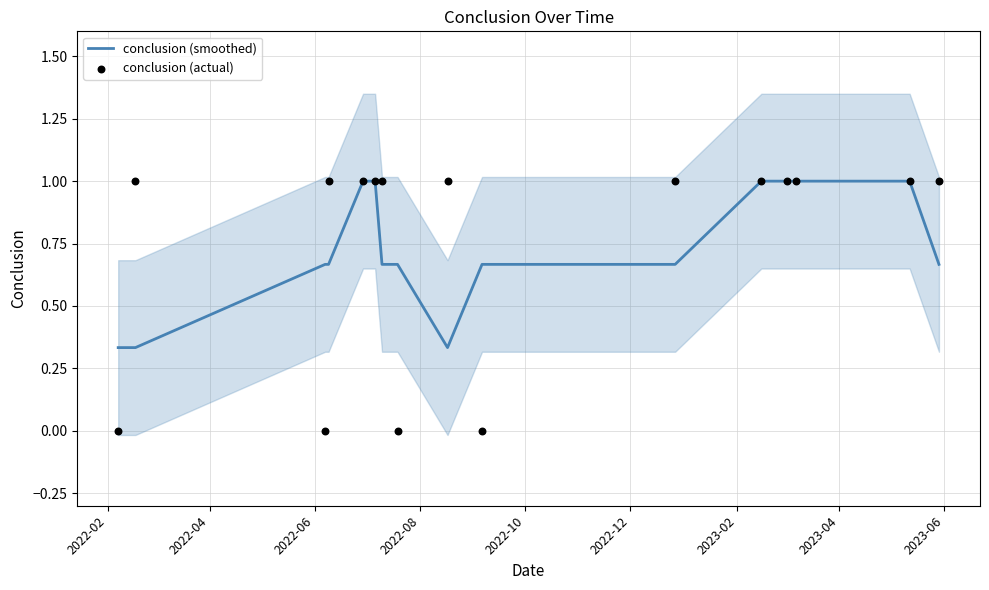

Which series reaches the minimum Y coordinate?

conclusion (actual)